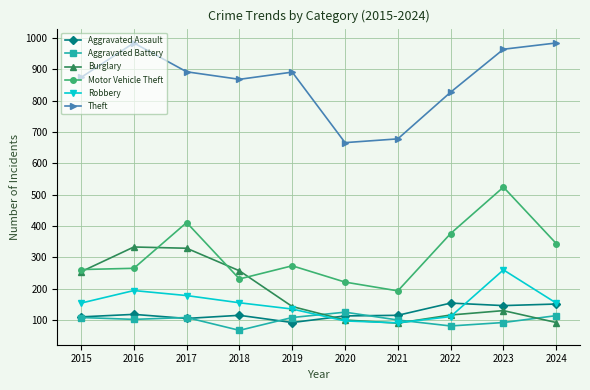

What is the difference between the maximum and minimum values in the Burglary series?

243